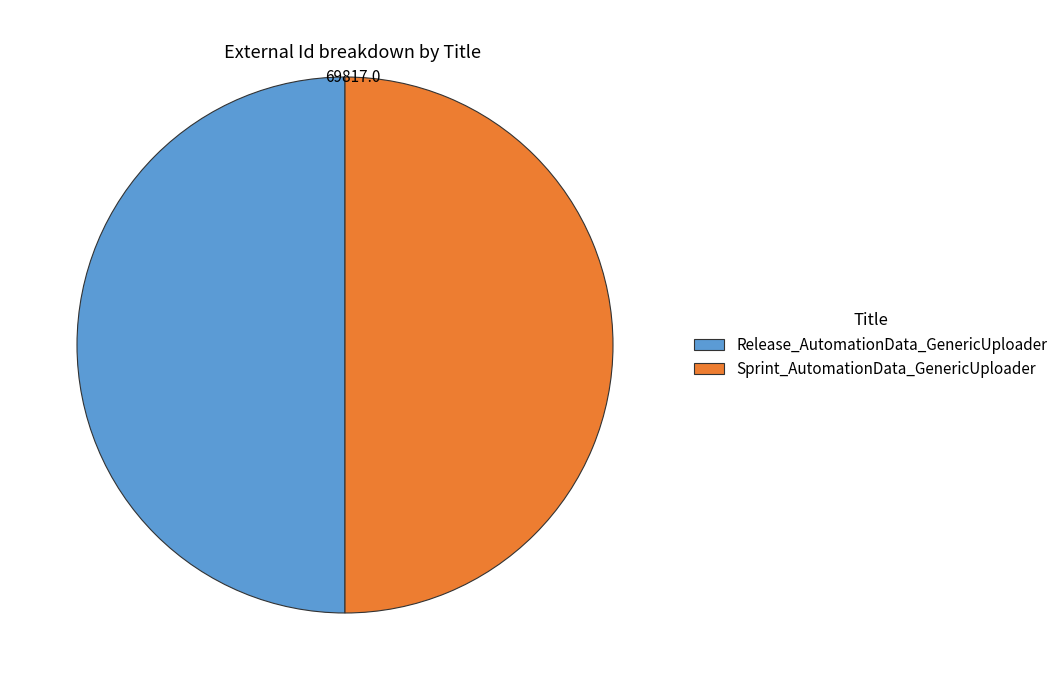

Combined, do Release_AutomationData_GenericUploader and Sprint_AutomationData_GenericUploader account for over 50%?

Yes